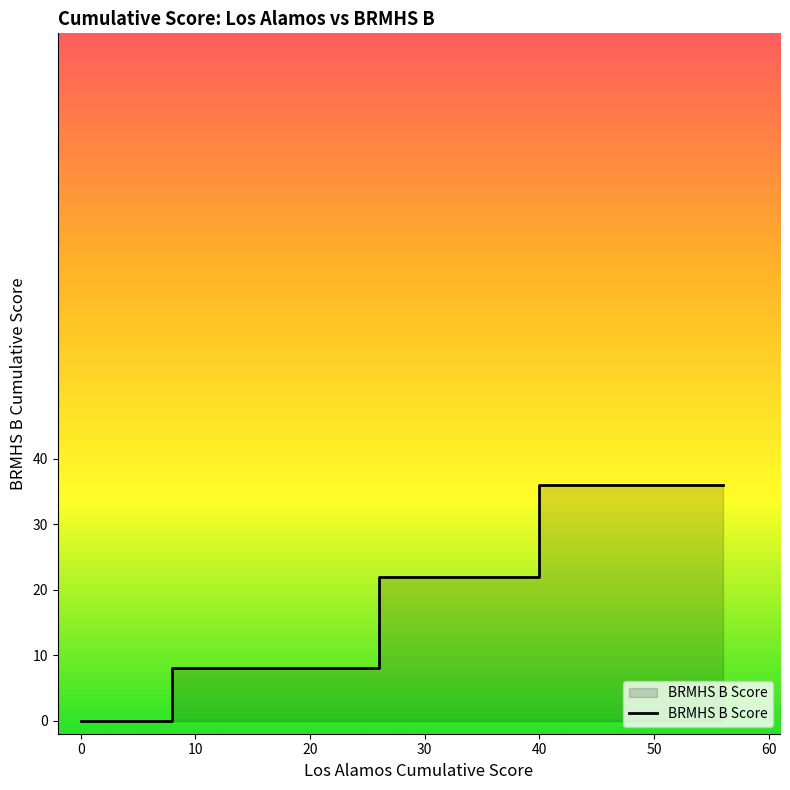

The chart shows a value of 8 at 8. True or false?

False